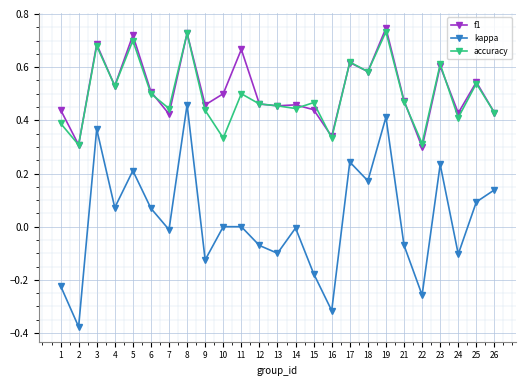

True or false: kappa and f1 cross at least once.

False